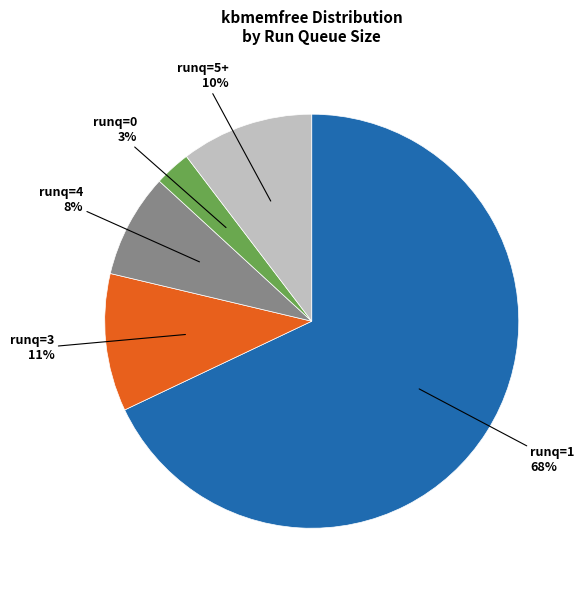

To the nearest percent, what is the average slice percentage?

20%